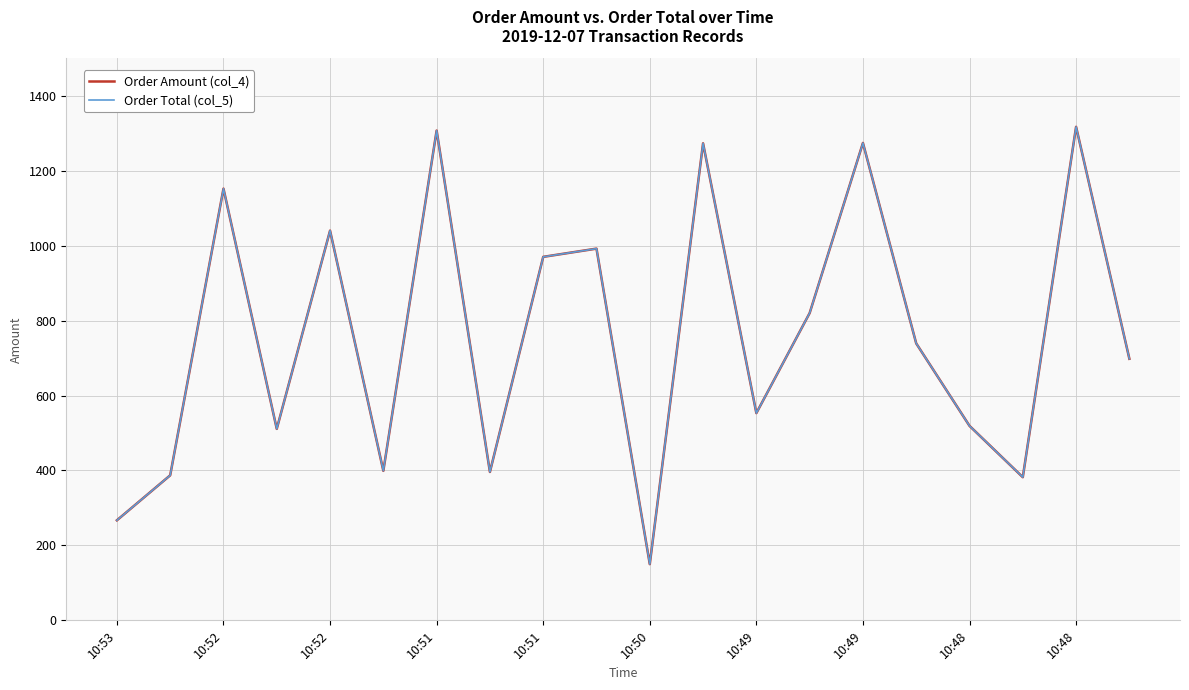

Is this an area chart (filled region under the line)?

No